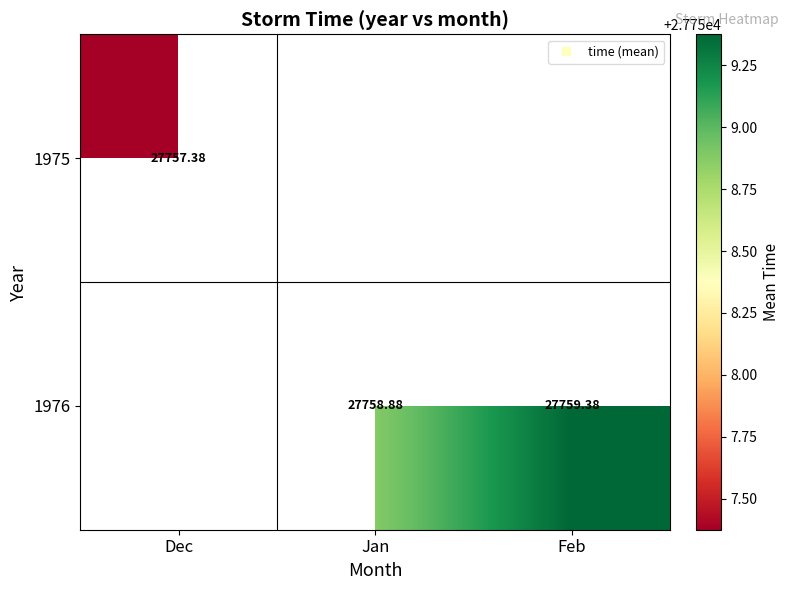

List the series in order of their peak value, lowest first.

1975, 1976